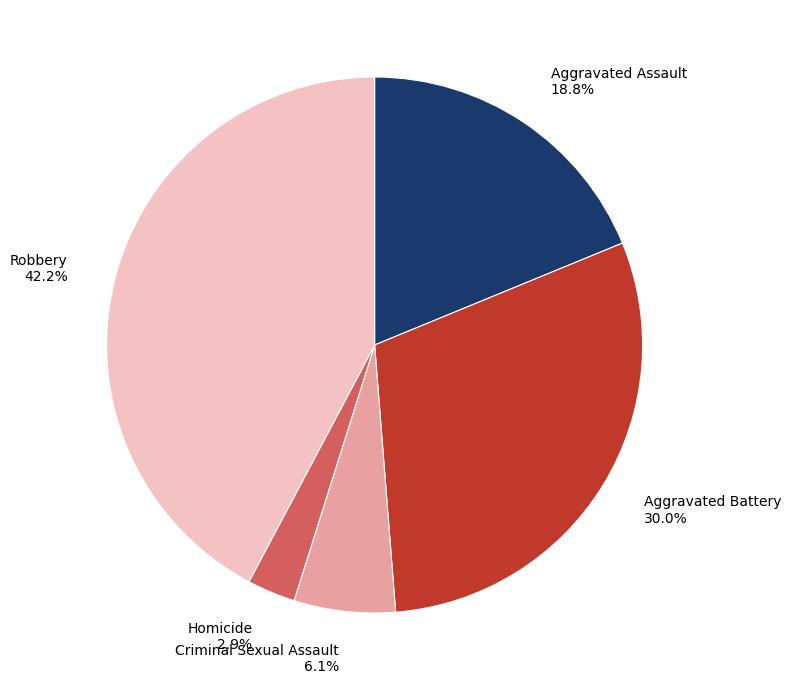

True or false: Aggravated Battery accounts for 30% of the total.

True